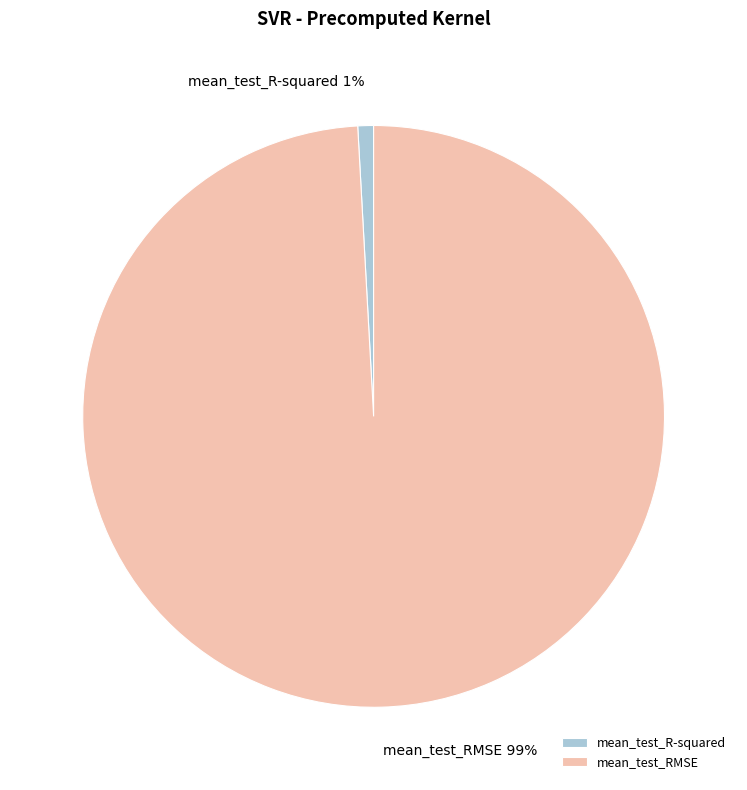

Between mean_test_RMSE and mean_test_R-squared, which is larger?

mean_test_RMSE